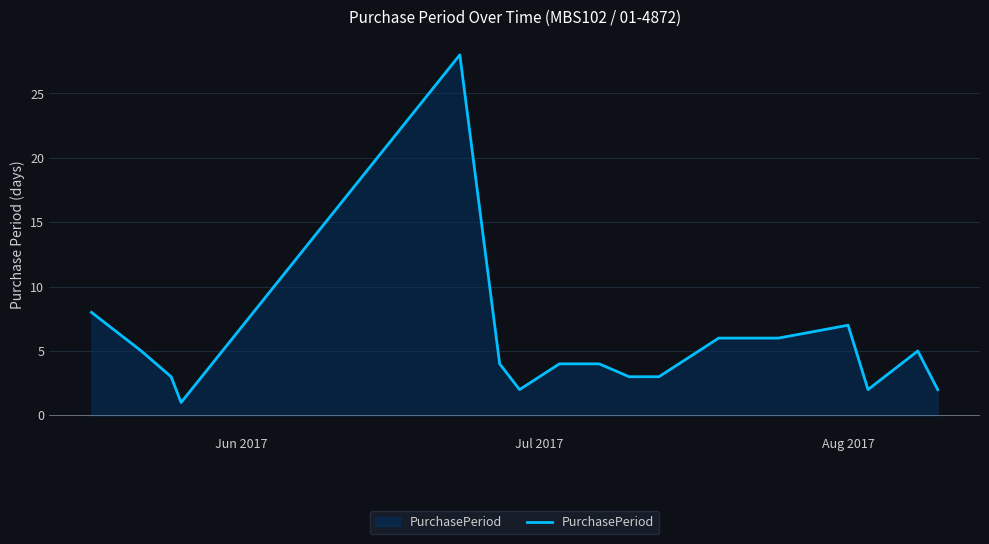

What is the greatest value displayed?

28